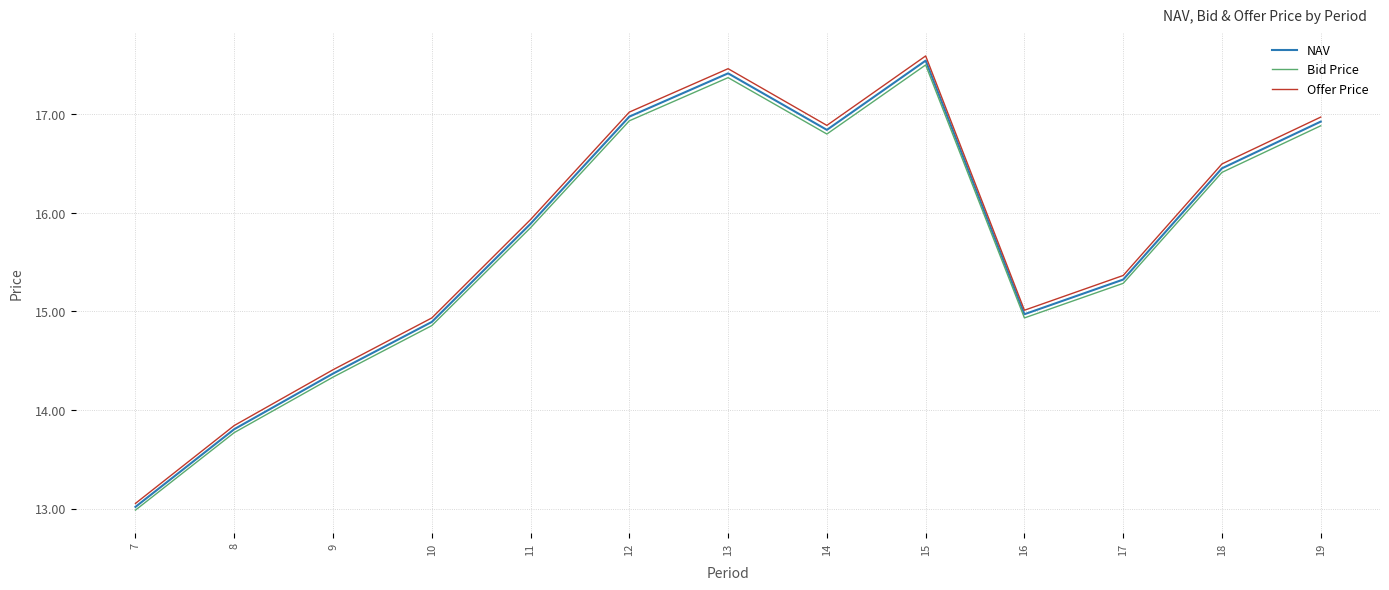

True or false: Bid Price and Offer Price intersect in this chart.

False